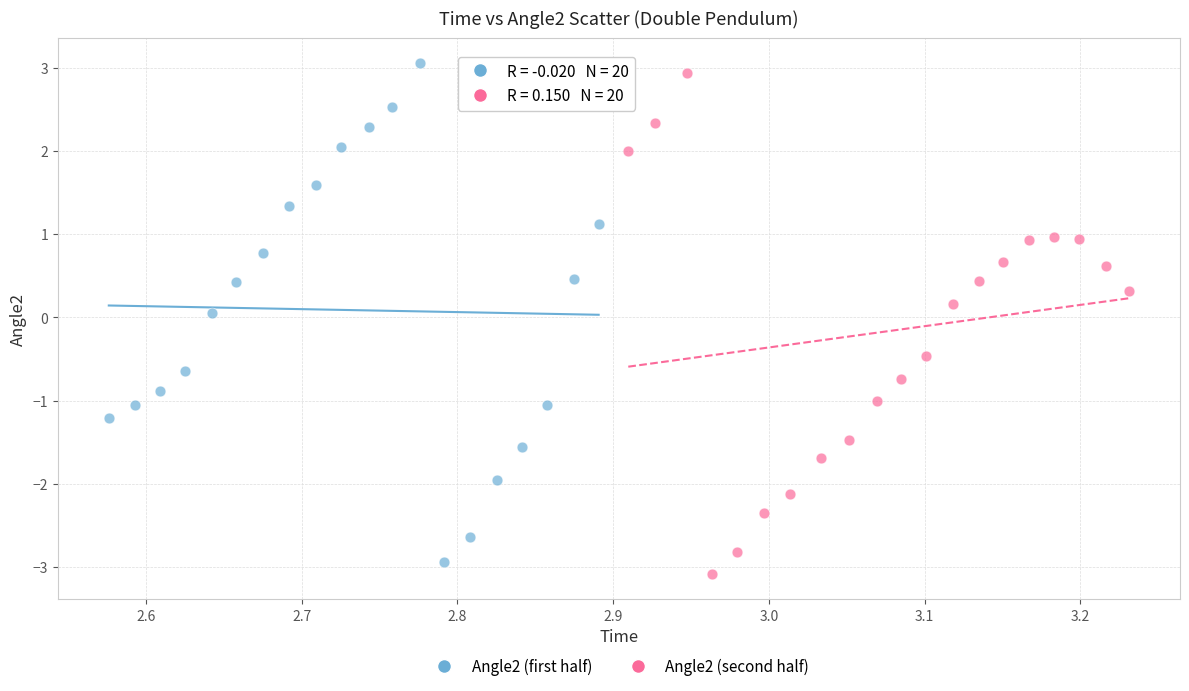

Which series has the widest spread of Y values?

Angle2 (second half)